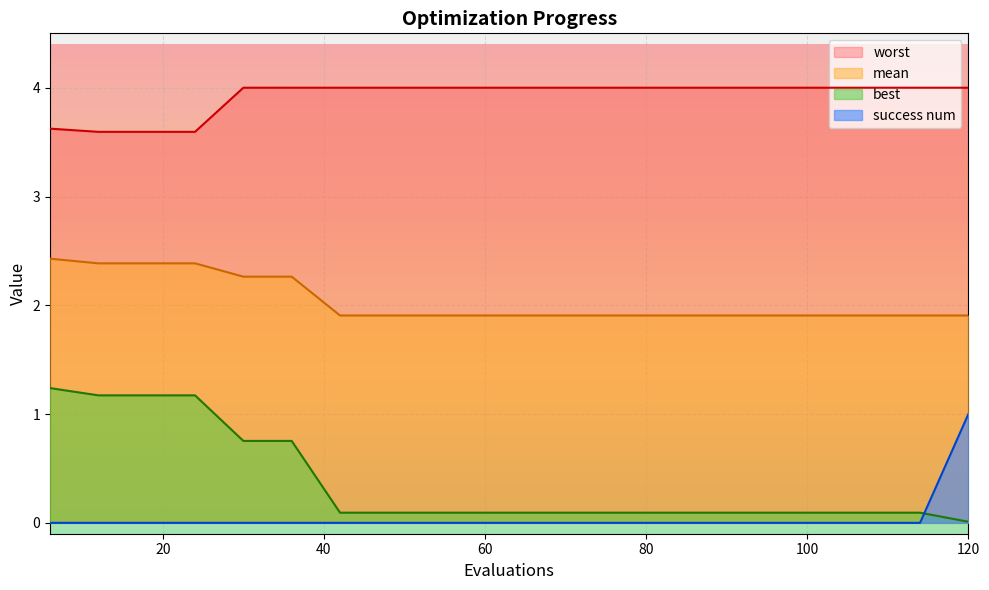

What is the value of the best point at the 1st from the left?

1.2